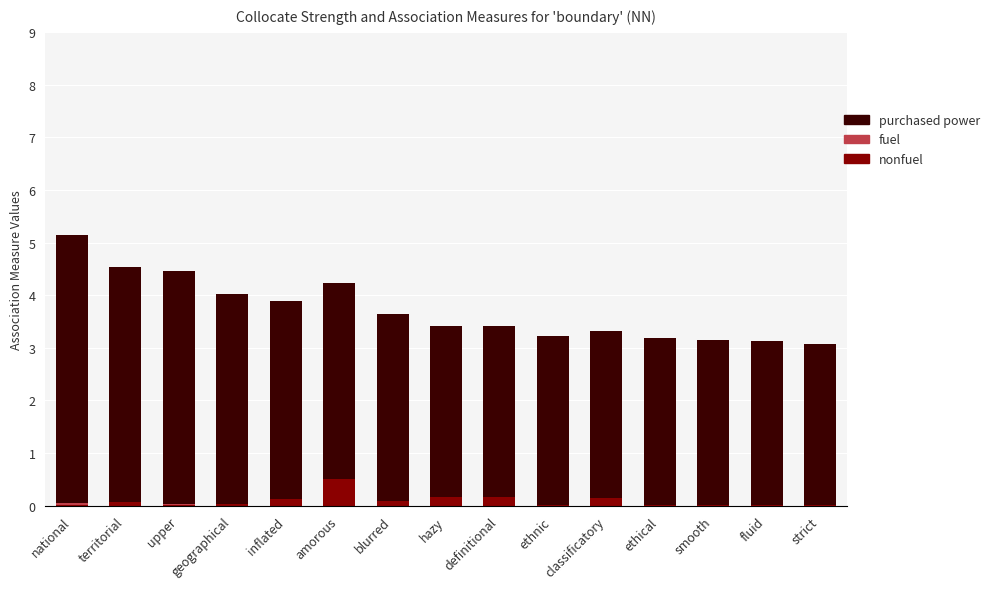

At which category is the sum across all series the highest?

national